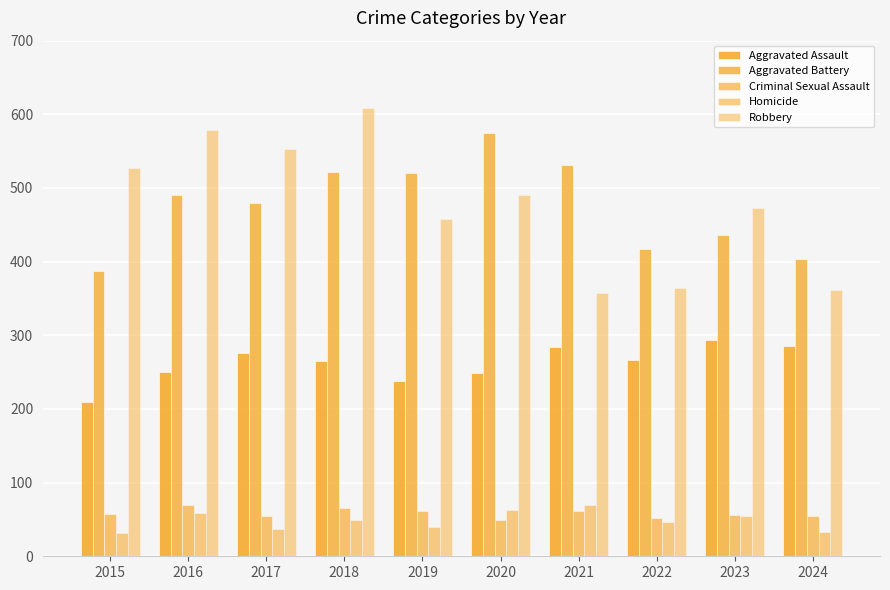

Between 2018 and 2019, which series saw the biggest shift?

Robbery